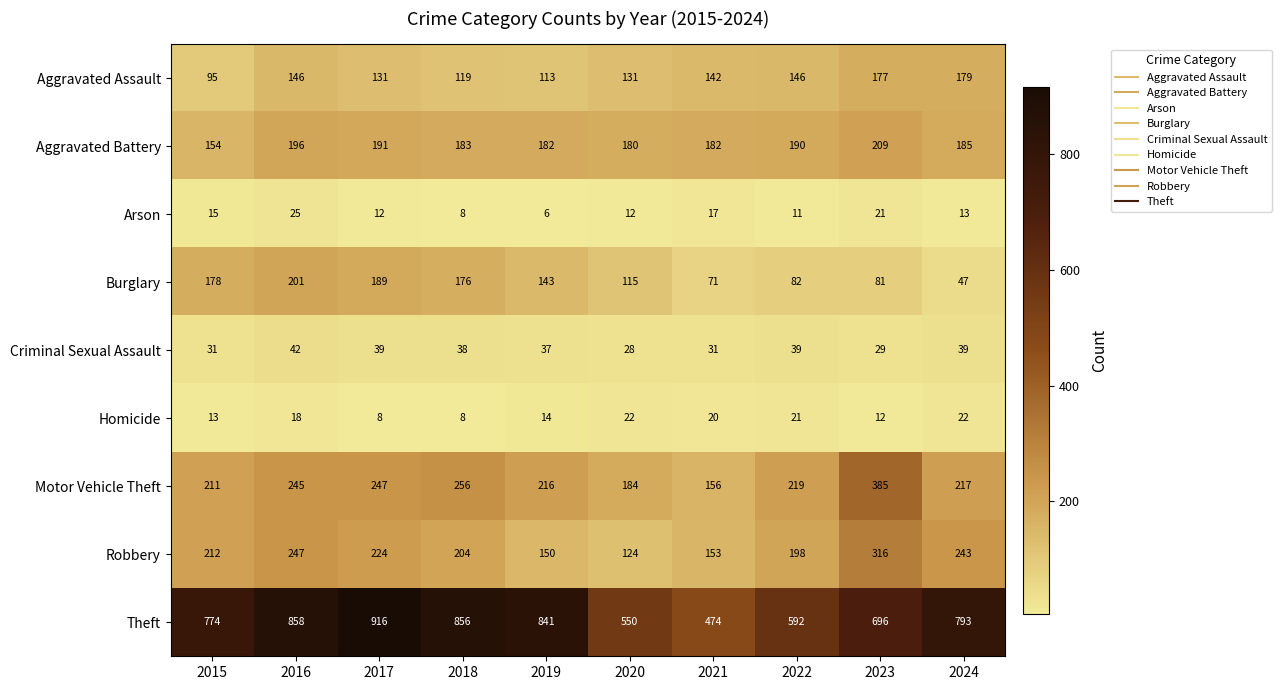

List the series in order of their peak value, highest first.

Theft, Motor Vehicle Theft, Robbery, Aggravated Battery, Burglary, Aggravated Assault, Criminal Sexual Assault, Arson, Homicide